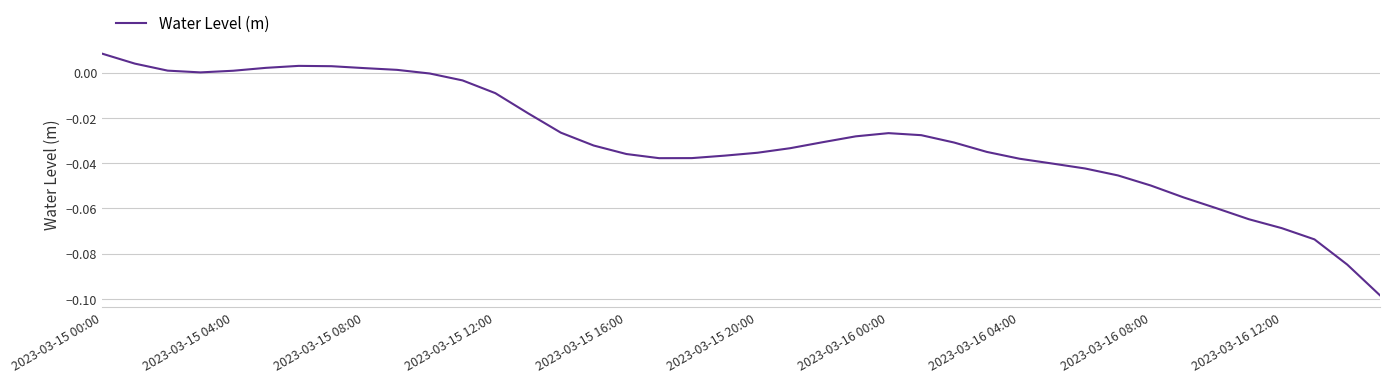

True or false: the data shows -0.0 at 2023-03-16 12:00.

False